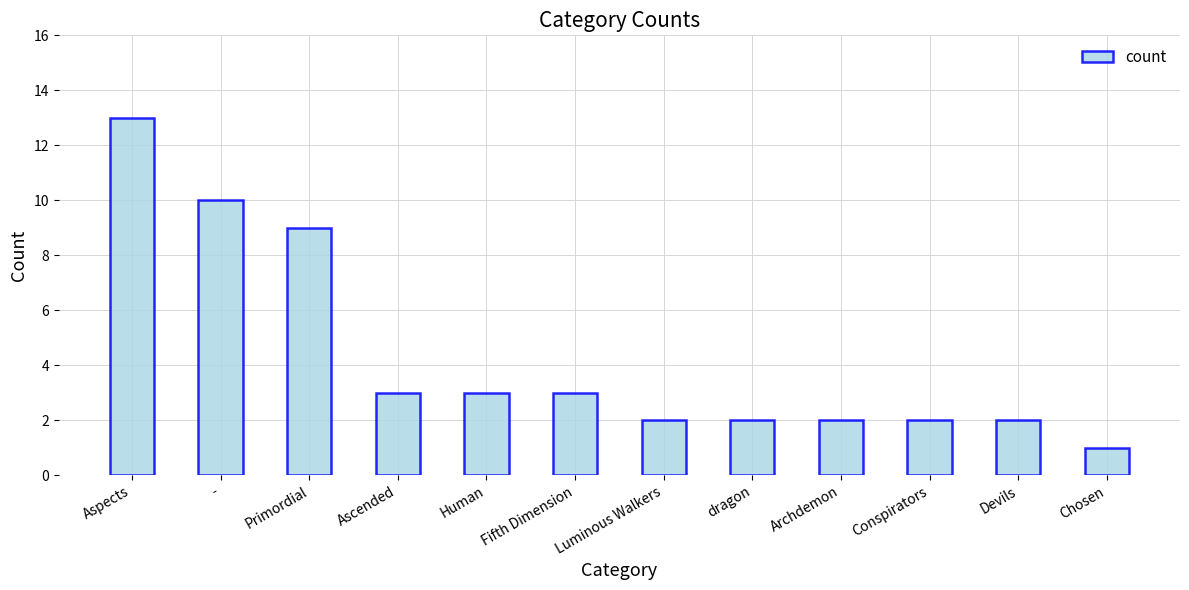

What is the label of the 1st bar from the left?

Aspects